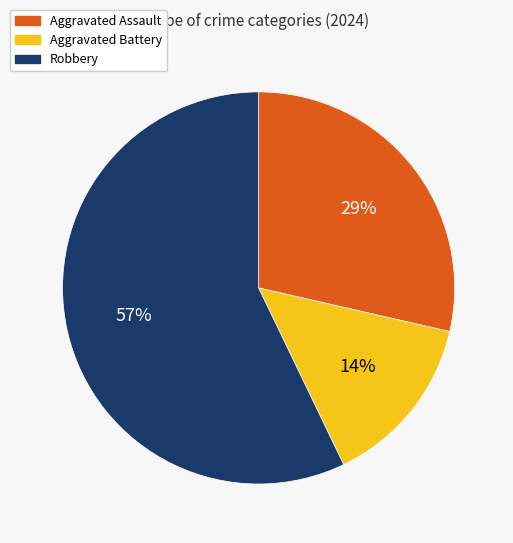

Is it true that Aggravated Assault is 29% of the pie?

True